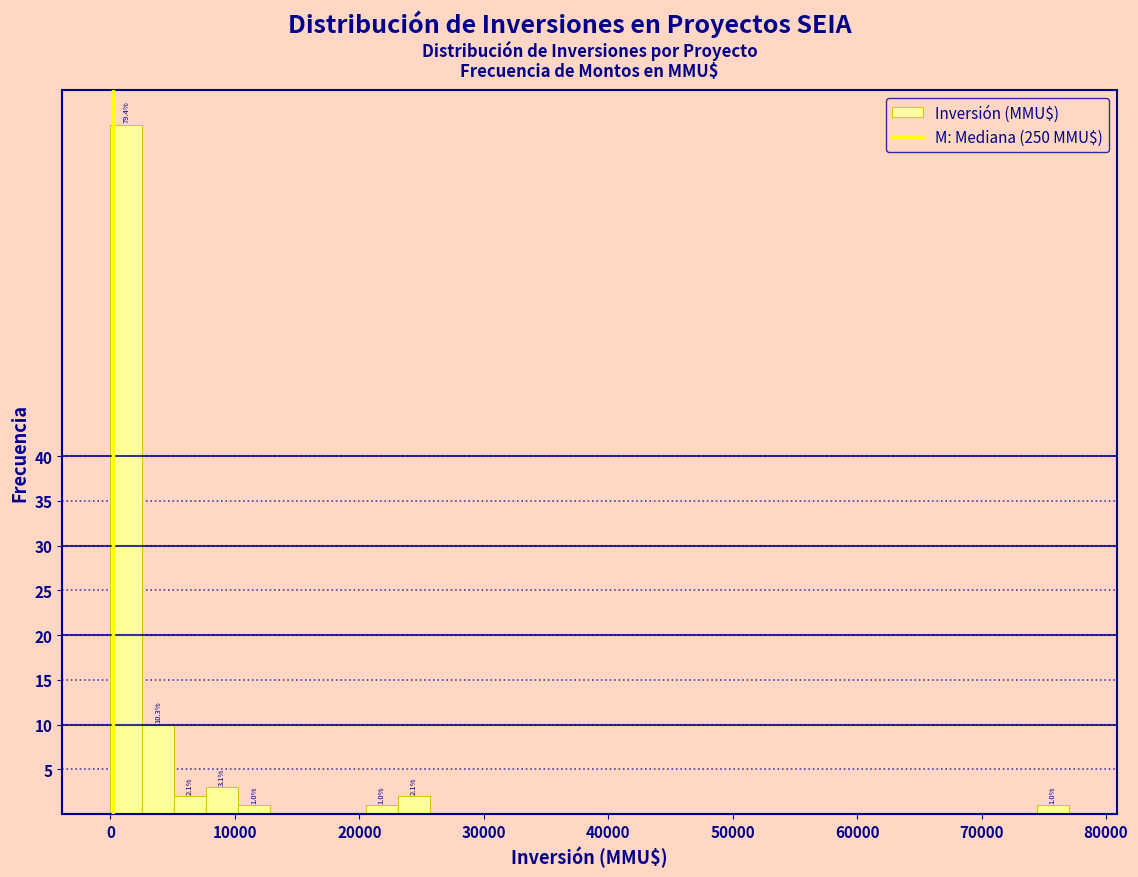

Read against the x-axis, roughly where is the centre of the tallest bar?

1000